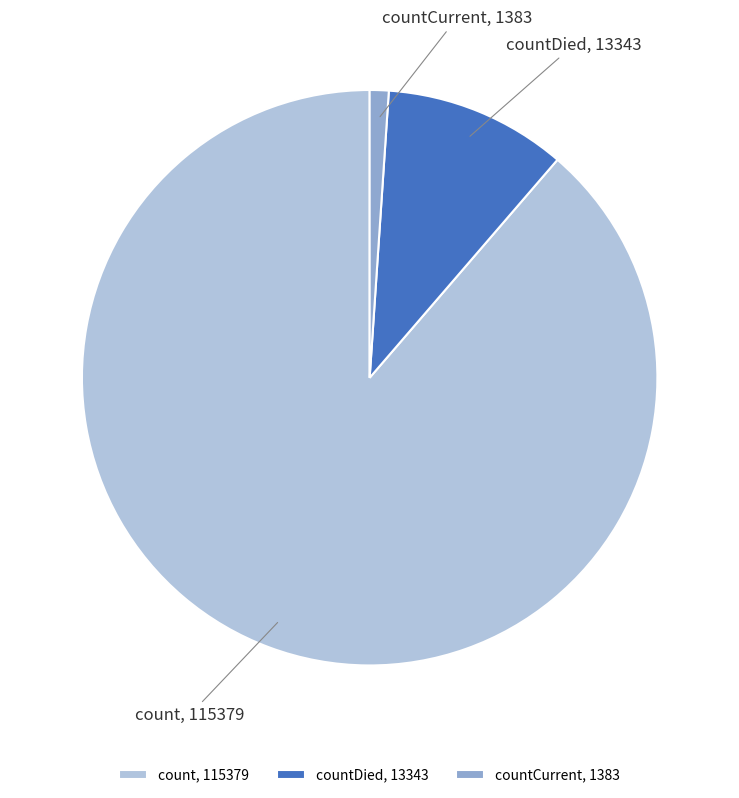

Combined, do count and countDied account for over 50%?

Yes